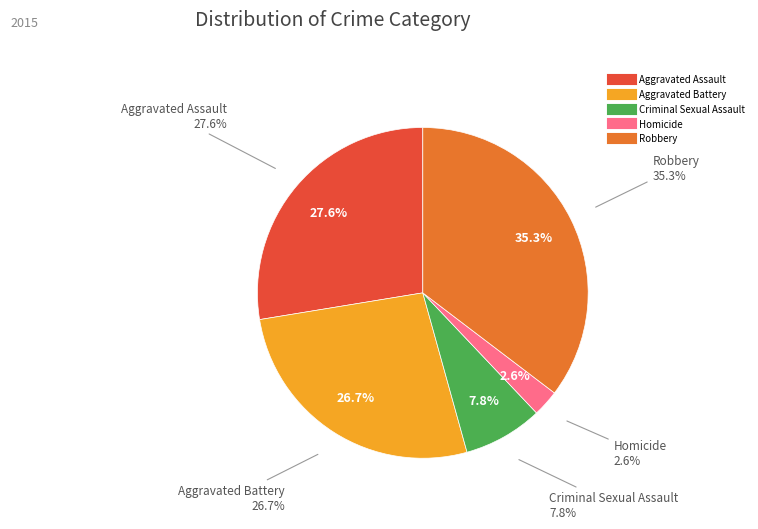

Is it true that Homicide is 3% of the pie?

True